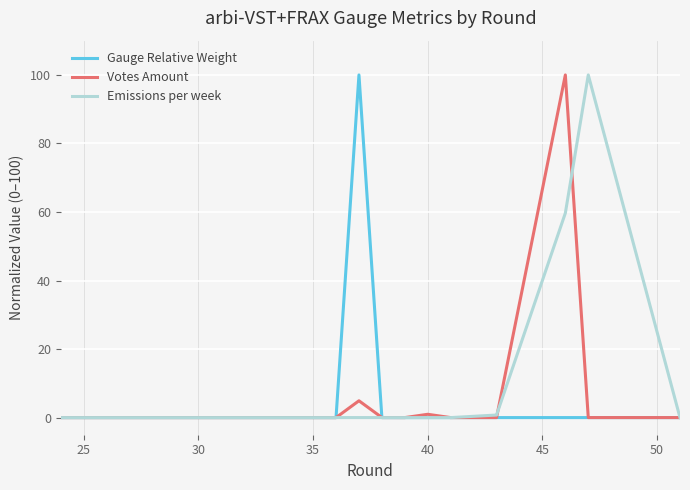

What is the maximum value for Emissions per week?

100.0